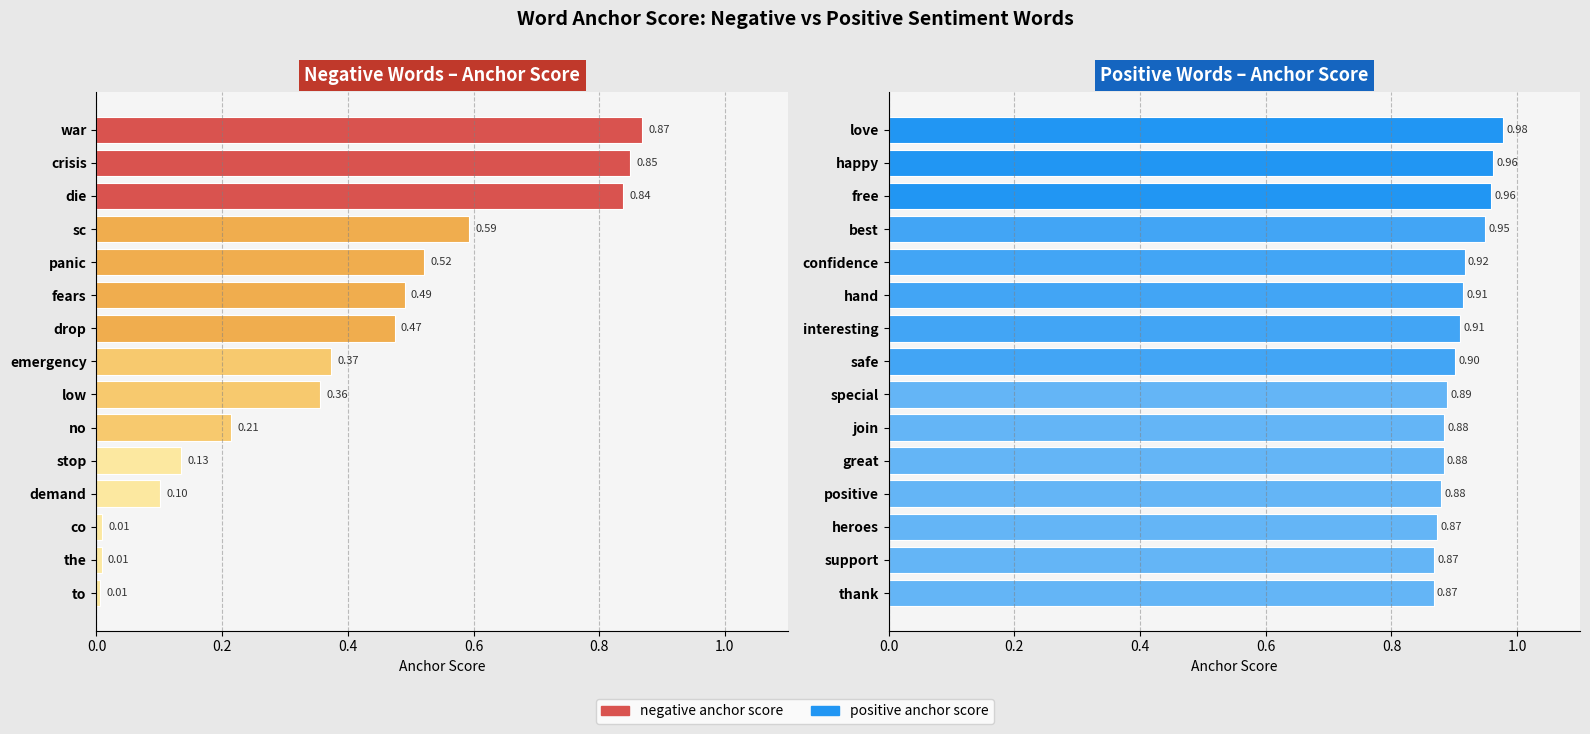

What is the difference between the negative anchor score values at stop and emergency?

0.2